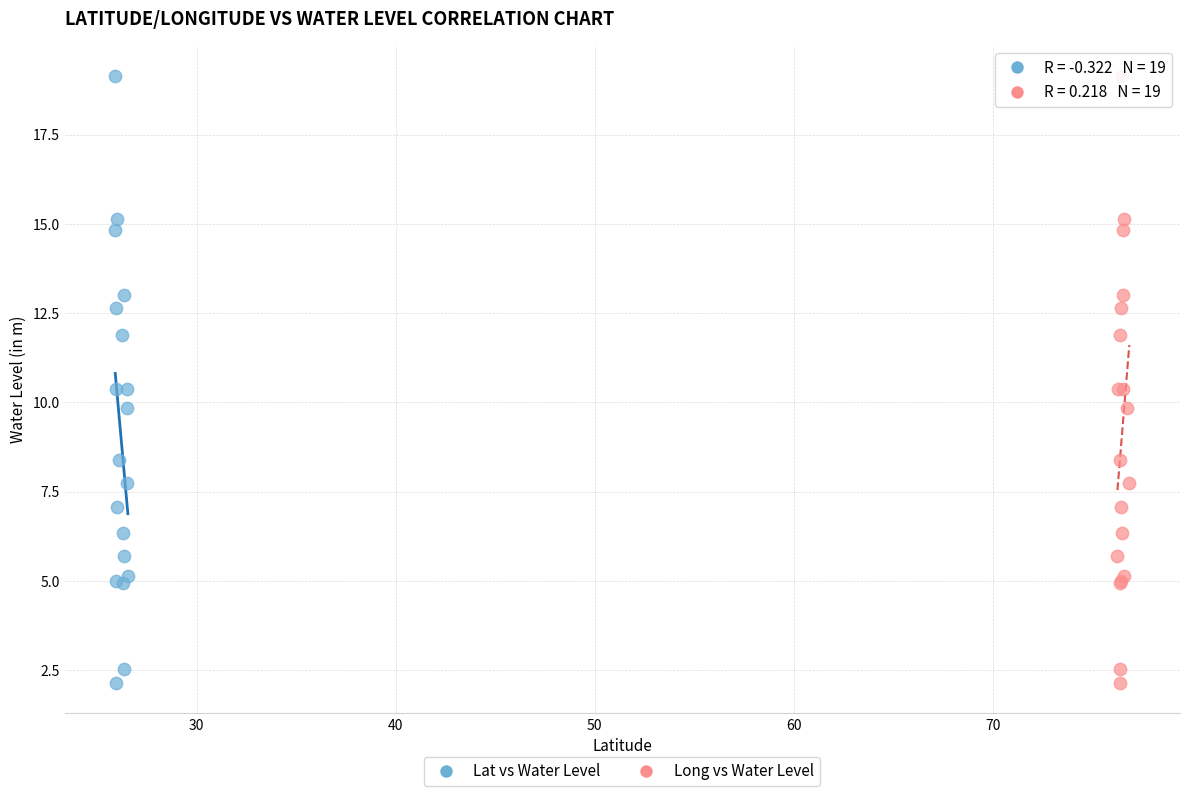

What are all the series names shown in the legend?

Lat vs Water Level, Long vs Water Level